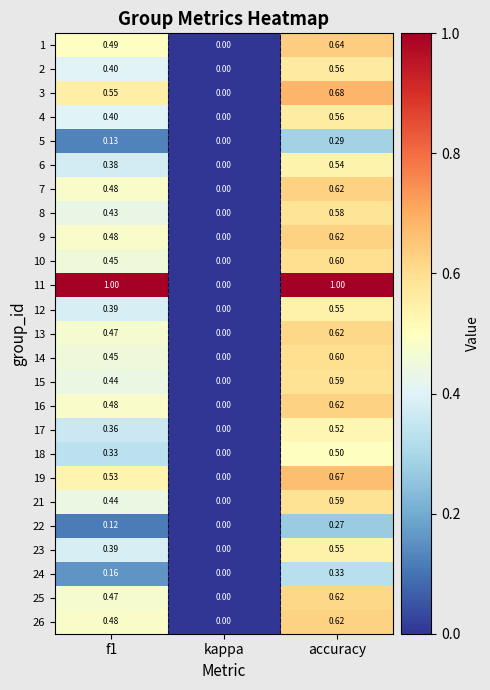

Where is 6 nearest to the value 0?

kappa